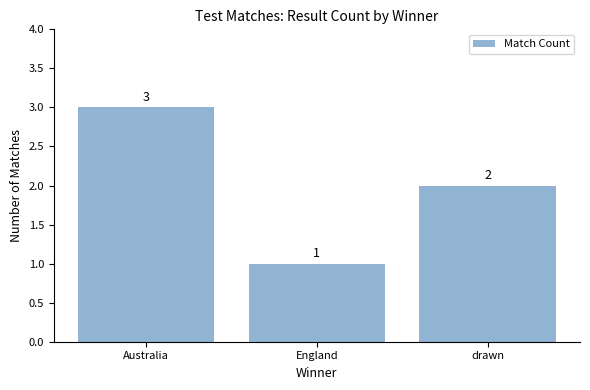

What is the change in value from England to drawn?

+1